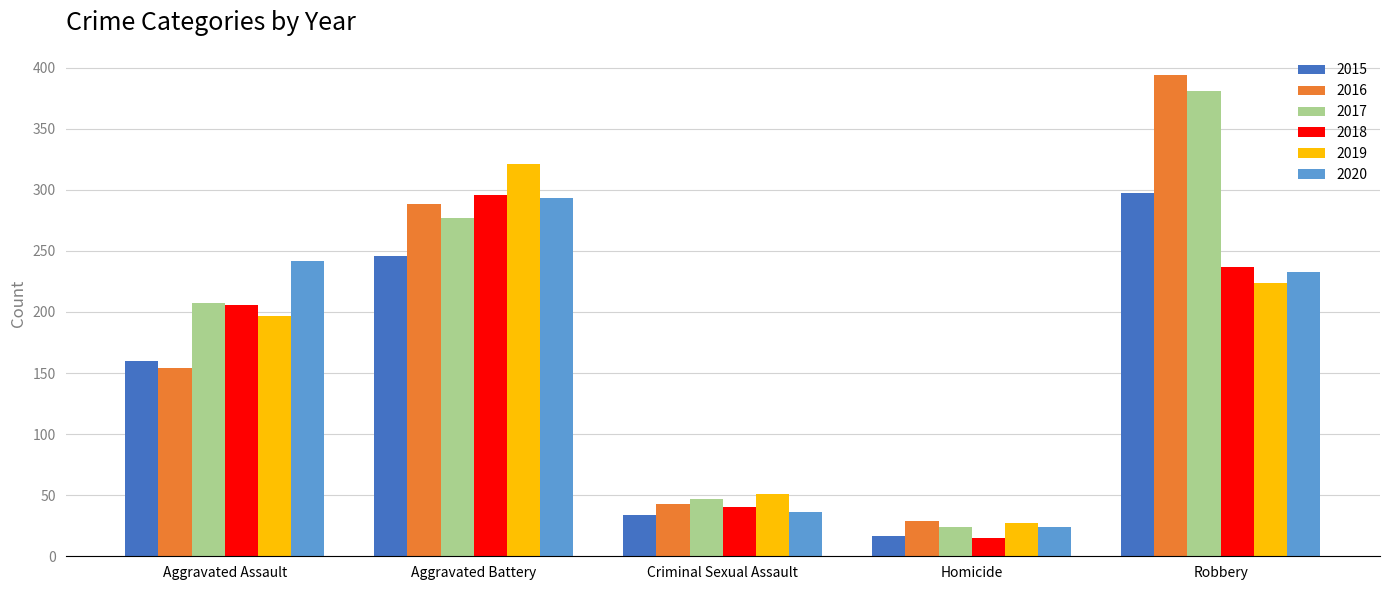

What is the value of the 2020 bar at the 2nd from the left?

293